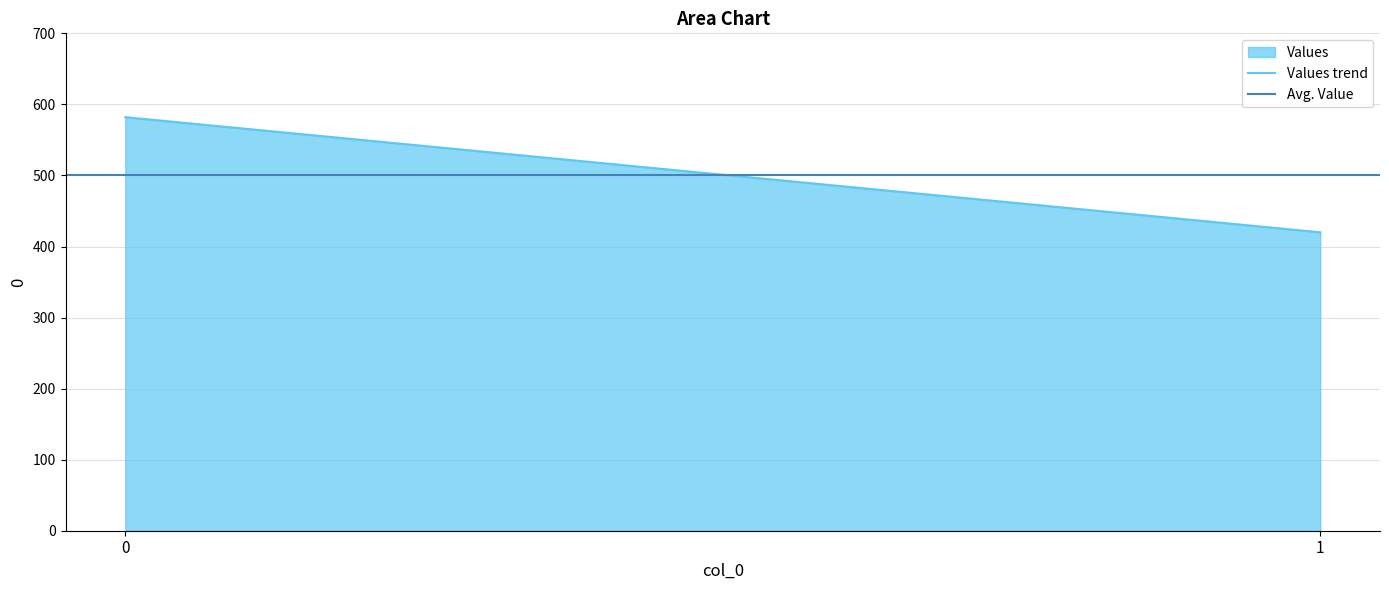

What is the value of the Values trend point at the 1st from the left?

582